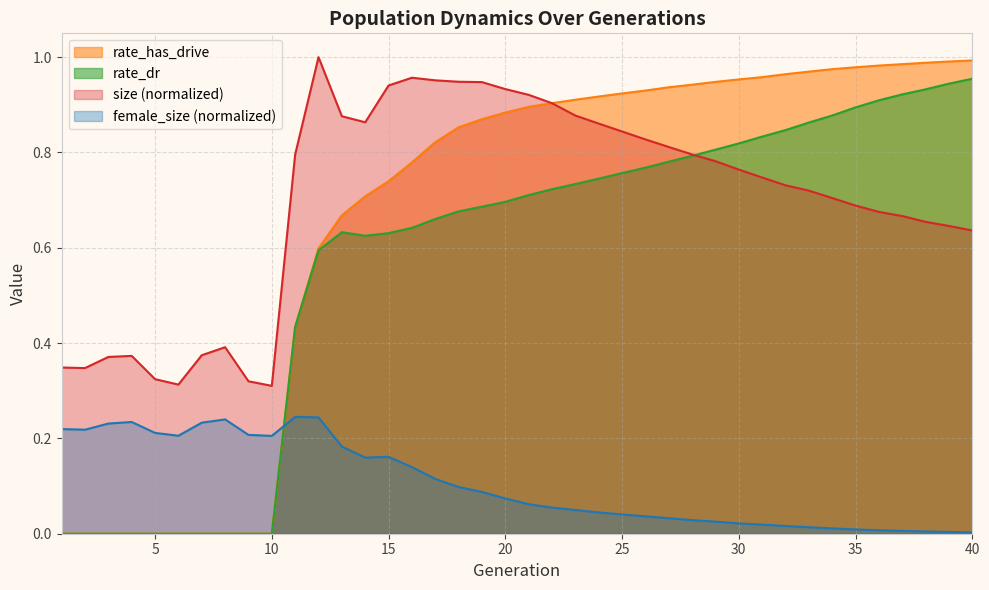

Reading left to right, extract all data points from this chart.

size: 0.3	0.3	0.4	0.4	0.3	0.3	0.4	0.4	0.3	0.3	0.8	1.0	0.9	0.9	0.9	1.0	1.0	0.9	0.9	0.9	0.9	0.9	0.9	0.9	0.8	0.8	0.8	0.8	0.8	0.8	0.7	0.7	0.7	0.7	0.7	0.7	0.7	0.7	0.6	0.6
female_size: 0.2	0.2	0.2	0.2	0.2	0.2	0.2	0.2	0.2	0.2	0.2	0.2	0.2	0.2	0.2	0.1	0.1	0.1	0.1	0.1	0.1	0.1	0.0	0.0	0.0	0.0	0.0	0.0	0.0	0.0	0.0	0.0	0.0	0.0	0.0	0.0	0.0	0.0	0.0	0.0
rate_dr: 0.0	0.0	0.0	0.0	0.0	0.0	0.0	0.0	0.0	0.0	0.4	0.6	0.6	0.6	0.6	0.6	0.7	0.7	0.7	0.7	0.7	0.7	0.7	0.7	0.8	0.8	0.8	0.8	0.8	0.8	0.8	0.8	0.9	0.9	0.9	0.9	0.9	0.9	0.9	1.0
rate_has_drive: 0.0	0.0	0.0	0.0	0.0	0.0	0.0	0.0	0.0	0.0	0.4	0.6	0.7	0.7	0.7	0.8	0.8	0.9	0.9	0.9	0.9	0.9	0.9	0.9	0.9	0.9	0.9	0.9	0.9	1.0	1.0	1.0	1.0	1.0	1.0	1.0	1.0	1.0	1.0	1.0